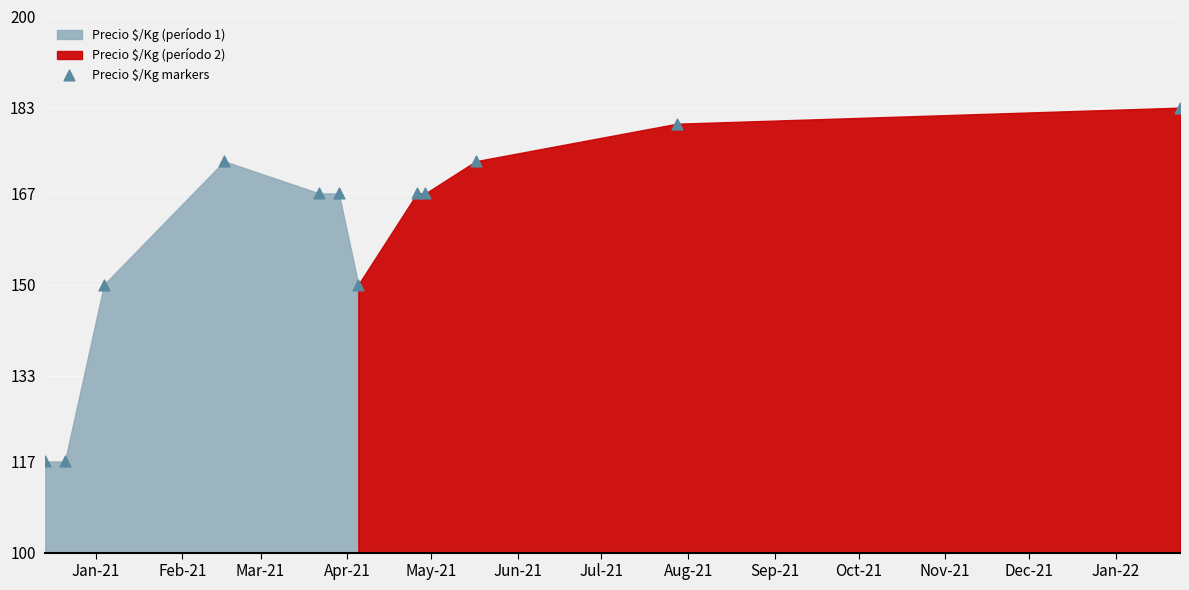

What is the lowest value of the Precio $/Kg (período 1) series?

117